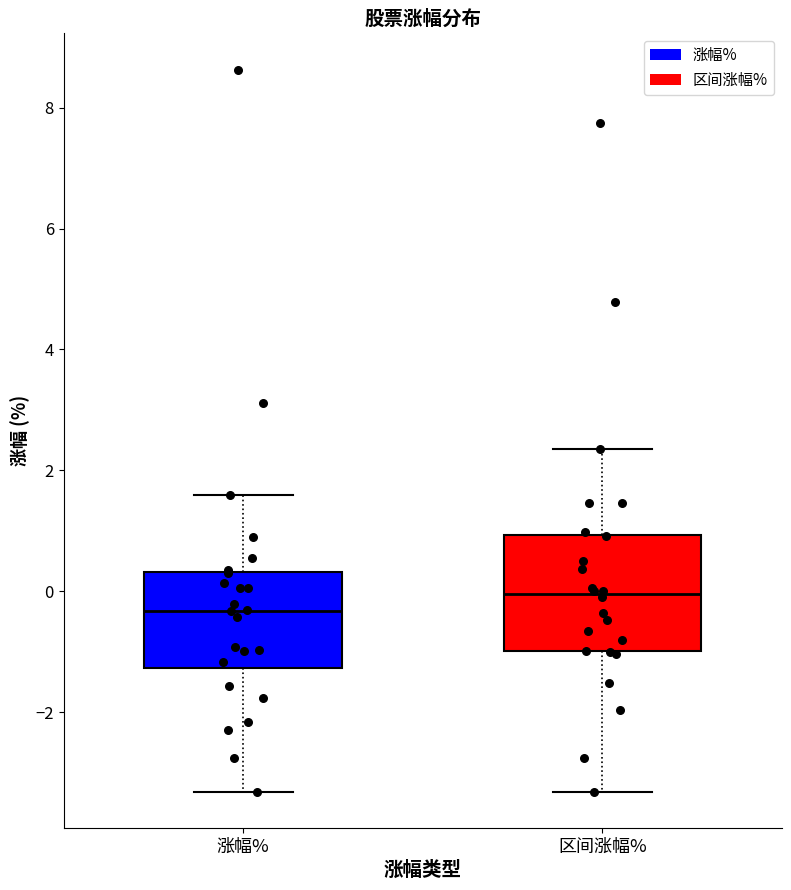

Reading left to right, transcribe this box plot: for each box, give where its median line is, the range the box spans, and where its two whiskers end, as read against the y-axis. The values are not printed on the chart, so give them approximately, as read against the axis.

涨幅%: median -0.4, box -1.2 to 0.4, whiskers -3.4 to 1.6
区间涨幅%: median 0.0, box -1.0 to 1.0, whiskers -3.4 to 2.4